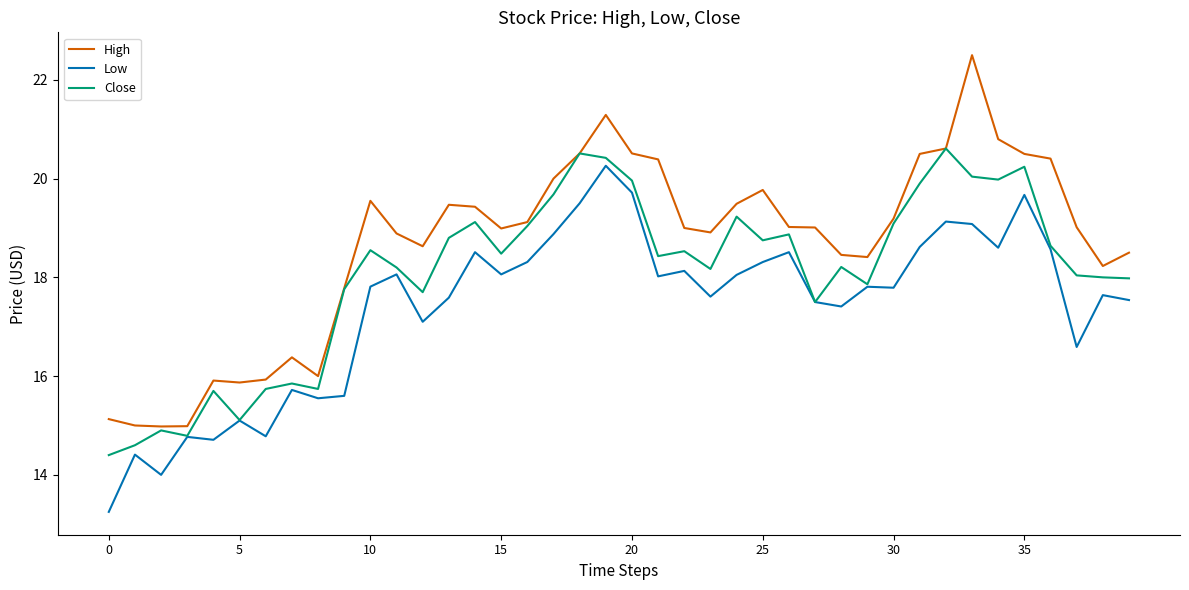

True or false: Low has more than 0 interior local peaks.

True